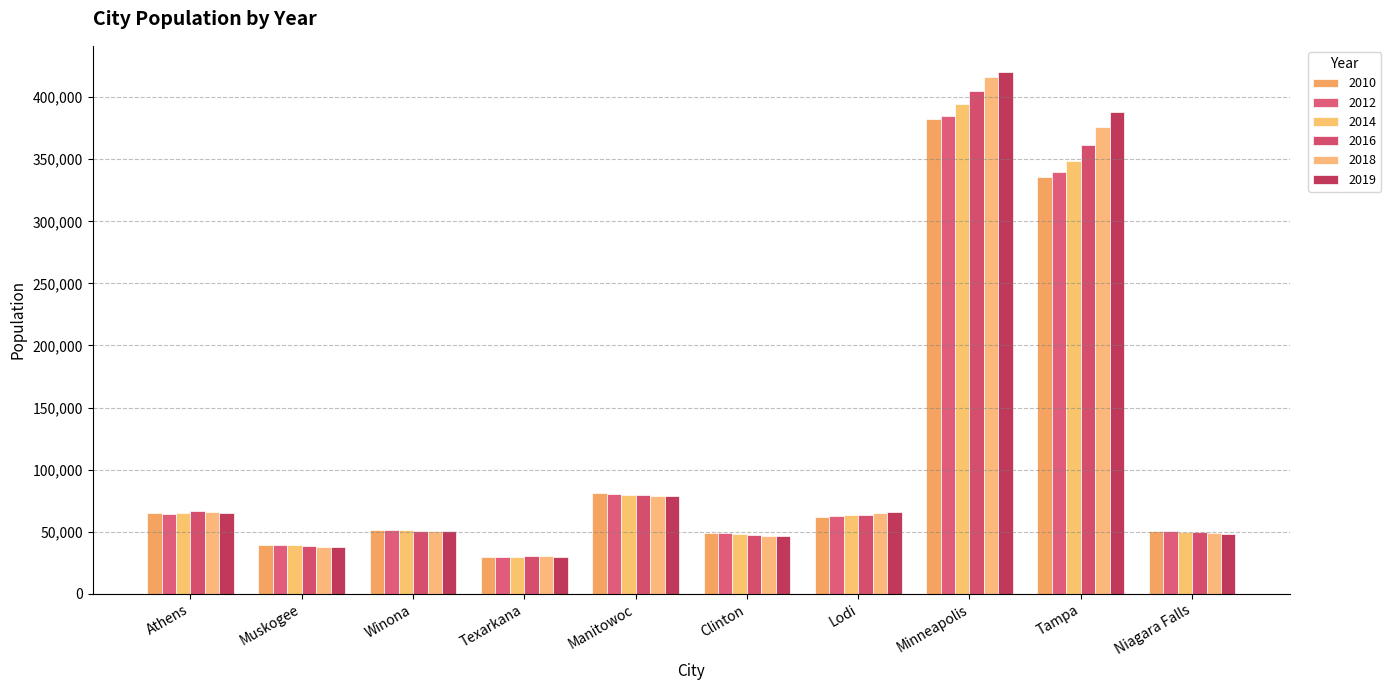

The value of 2012 at Lodi is 90856. True or false?

False